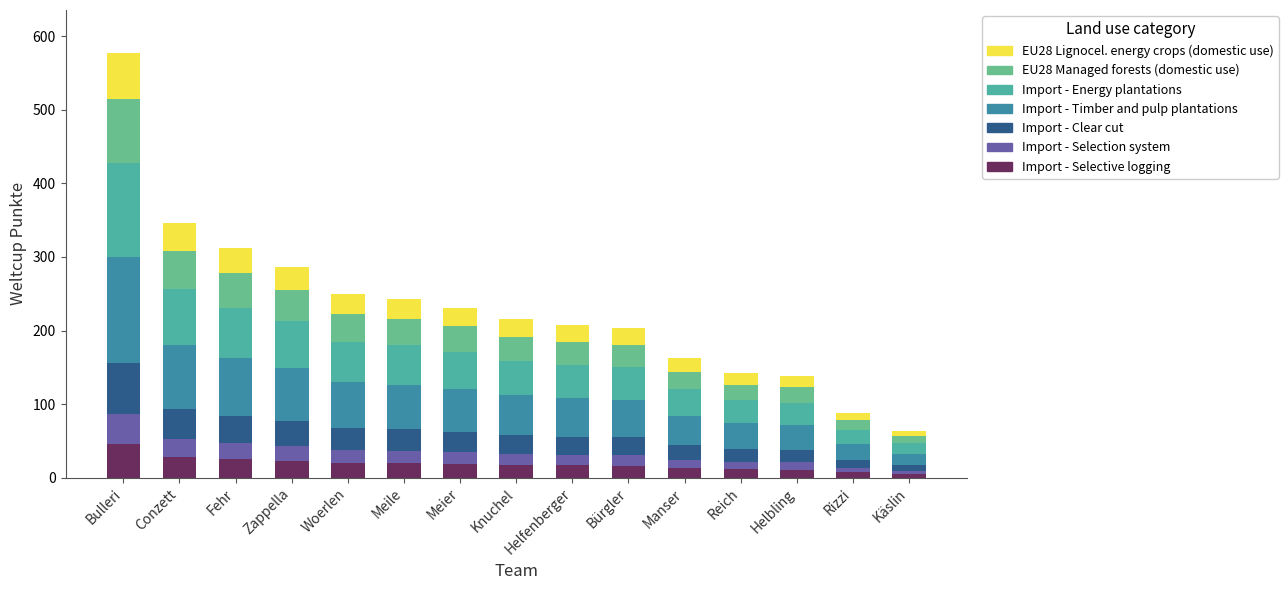

What position from the left is Meile?

6